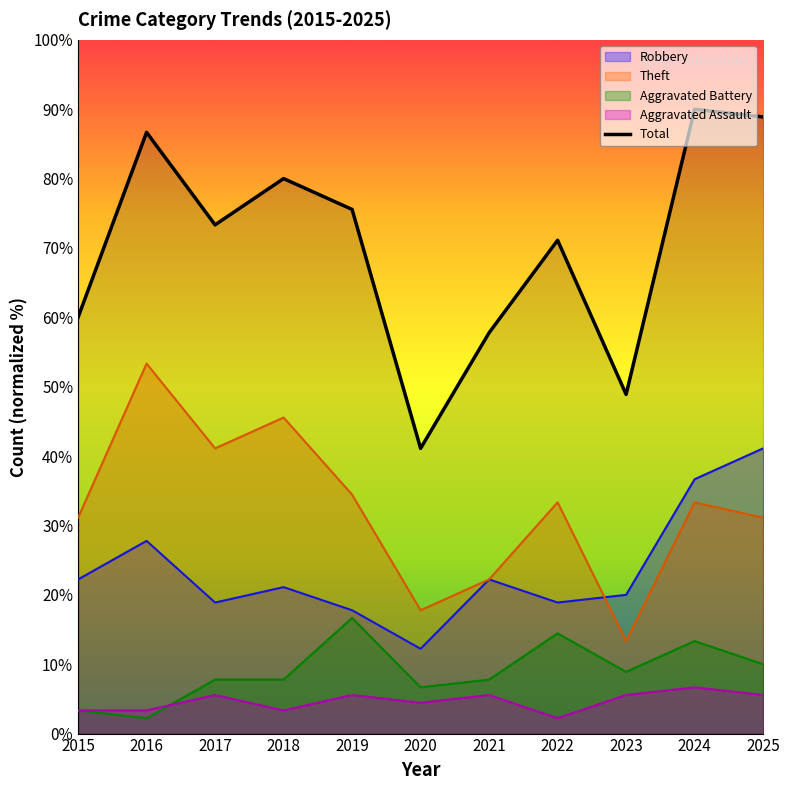

What is the difference between the highest and lowest values at 2022?

68.9